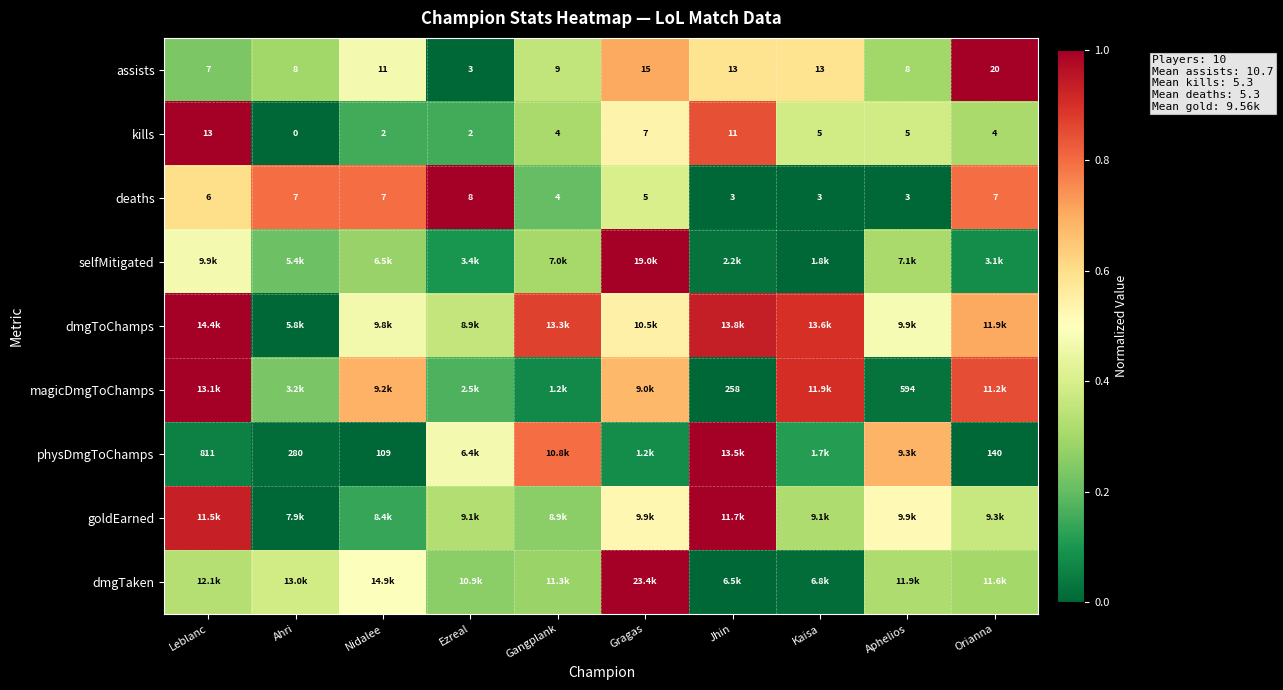

True or false: kills has a value of 0.2 at Kaisa.

False